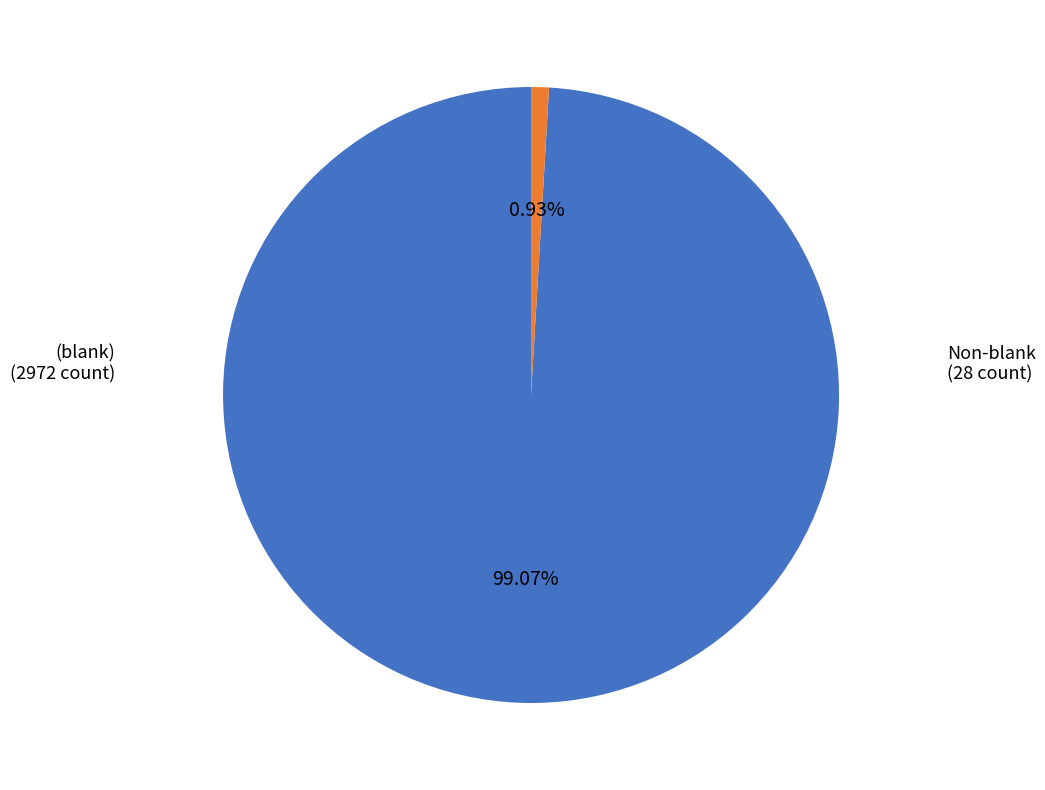

How many slices are in this pie chart?

2